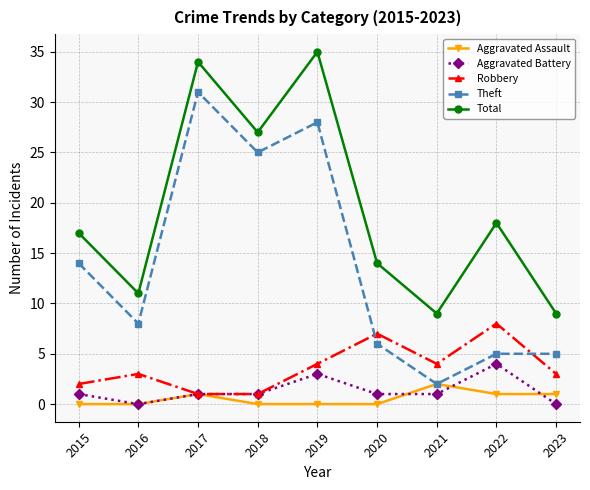

True or false: Aggravated Assault has more than 0 interior local peaks.

True